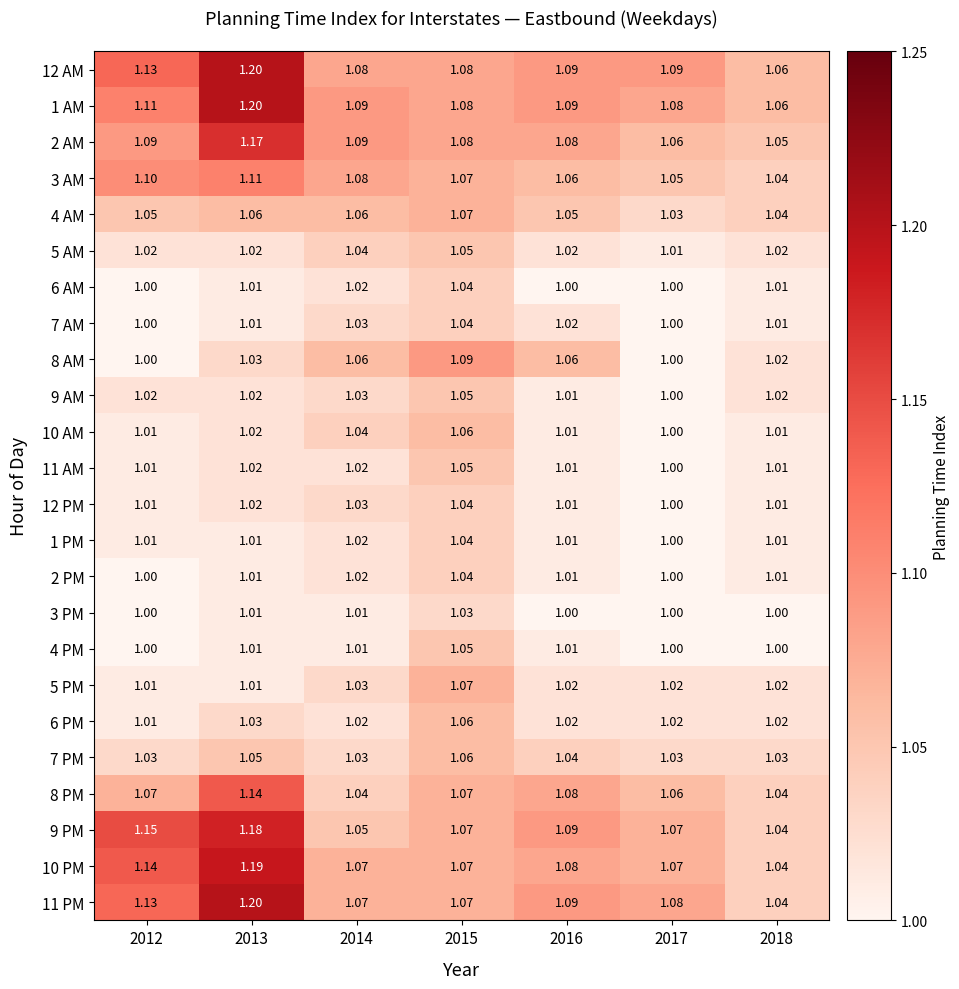

Is the value of 10 AM at 2018 greater than the value of 9 AM at 2012?

No